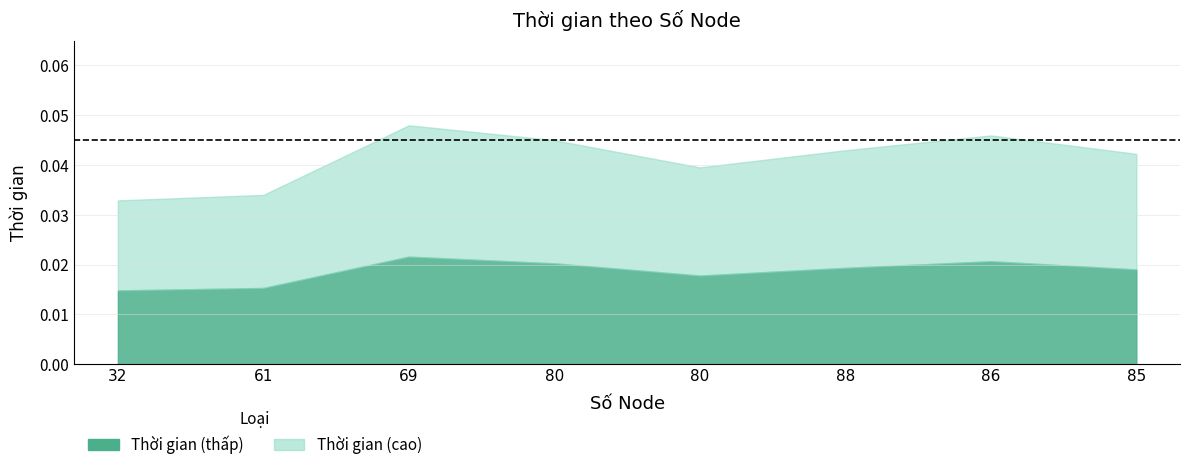

Count the values in the range 0 to 1.

8